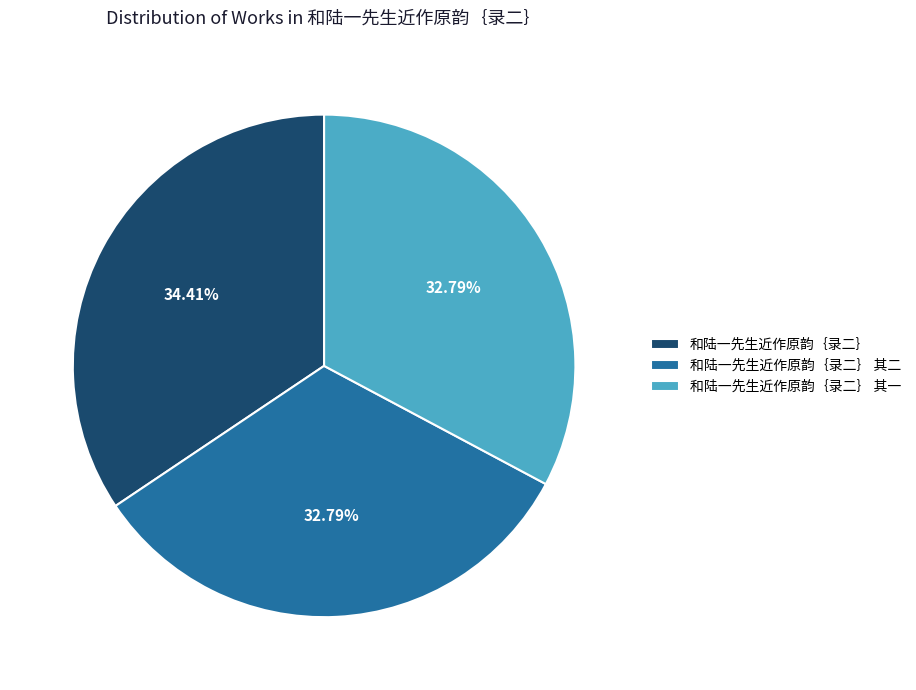

What percentage is NOT represented by 和陆一先生近作原韵｛录二｝?

65.6%